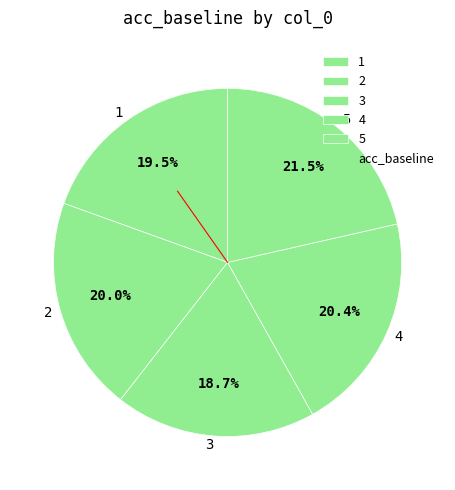

The 1 slice represents 6% of the pie. True or false?

False